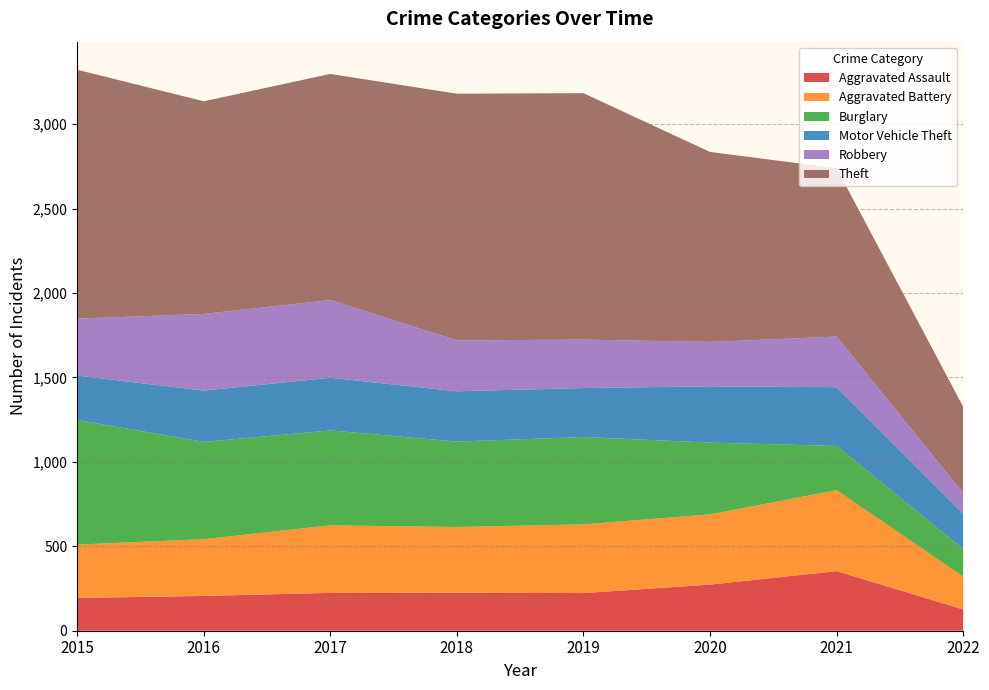

Reading right to left, list all the values displayed in this chart.

Aggravated Assault: 2022=126	2021=353	2020=273	2019=223	2018=225	2017=224	2016=206	2015=194
Aggravated Battery: 2022=194	2021=479	2020=416	2019=407	2018=389	2017=400	2016=336	2015=316
Burglary: 2022=163	2021=262	2020=425	2019=517	2018=506	2017=562	2016=576	2015=738
Motor Vehicle Theft: 2022=209	2021=348	2020=333	2019=290	2018=298	2017=312	2016=304	2015=263
Robbery: 2022=123	2021=300	2020=263	2019=287	2018=301	2017=460	2016=454	2015=337
Theft: 2022=511	2021=997	2020=1125	2019=1459	2018=1461	2017=1339	2016=1259	2015=1474